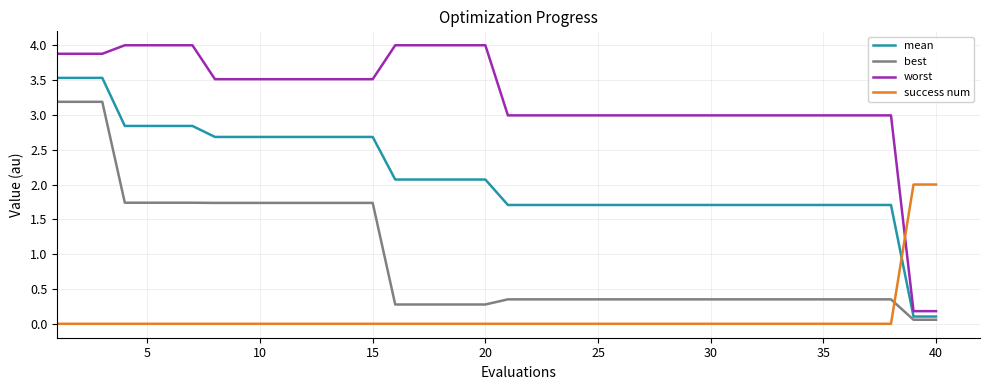

Which series has the largest total across all categories?

worst